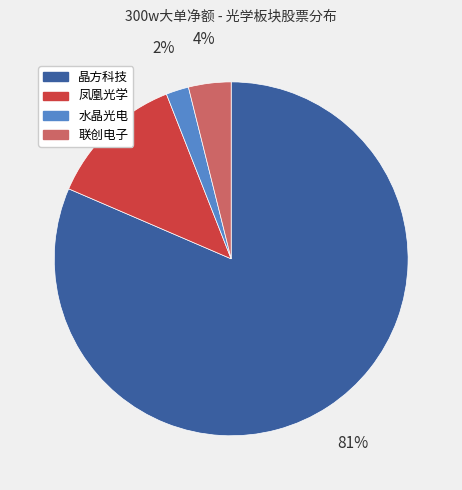

Combined, do 联创电子 and 晶方科技 account for over 50%?

Yes